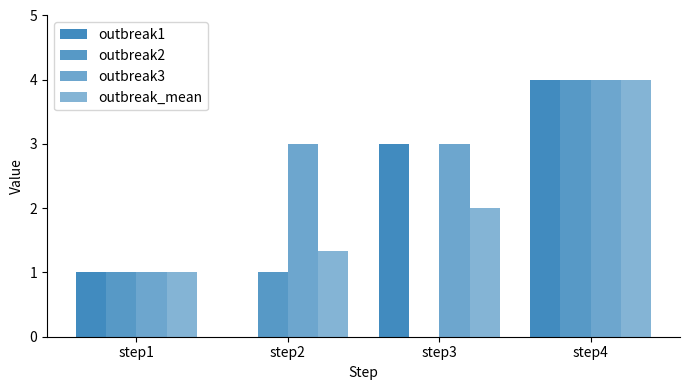

What is the value of the outbreak2 bar at the 4th from the left?

4.0